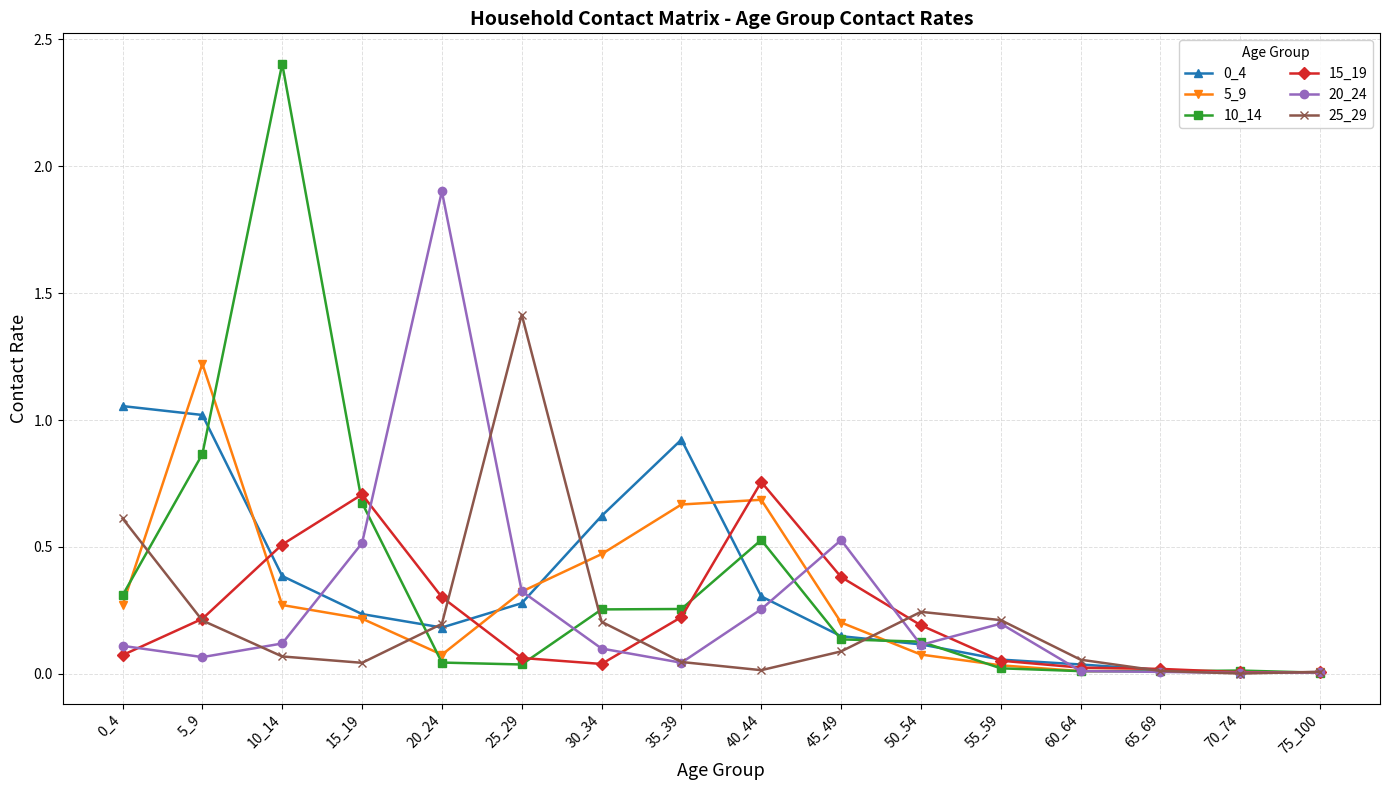

Which category has the highest value in the 10_14 series?

10_14